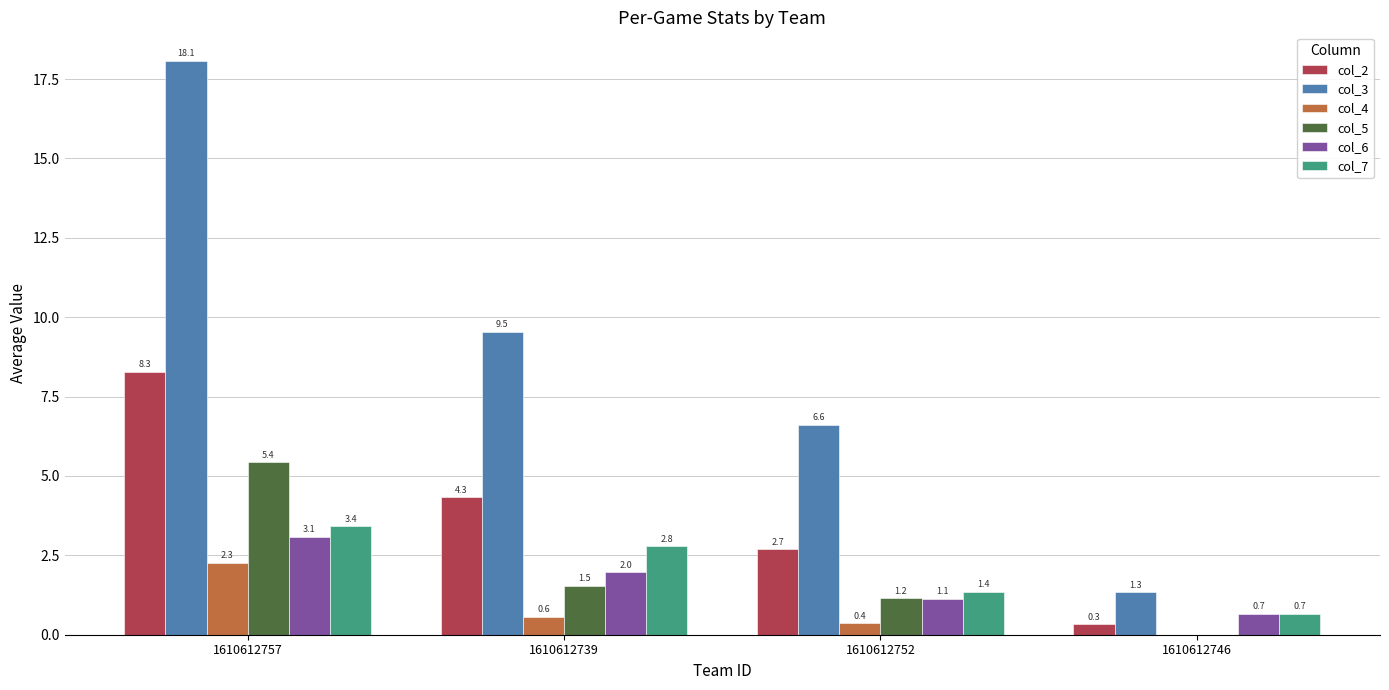

Is it true that col_6 equals 1.1 at 1610612752?

True